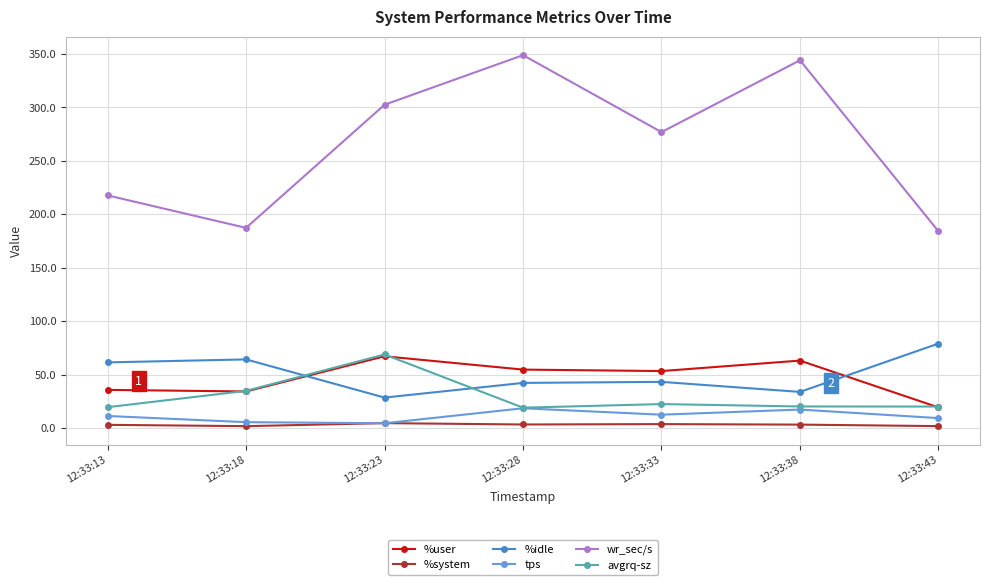

How many values in the %idle series exceed 43?

4